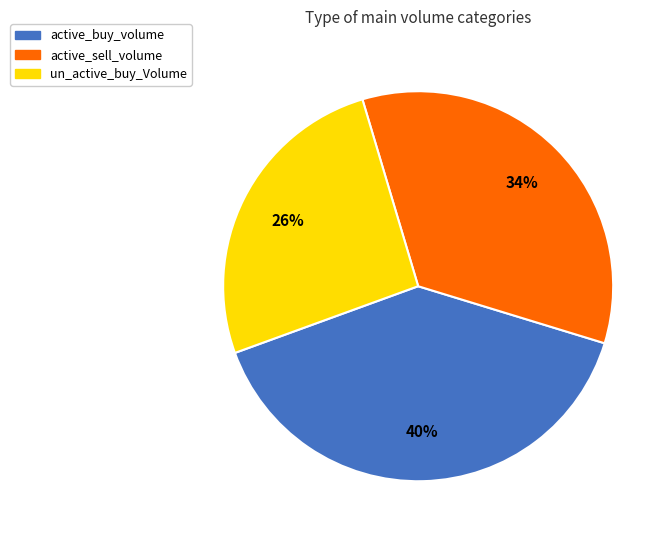

Is un_active_buy_Volume the majority of the pie?

No